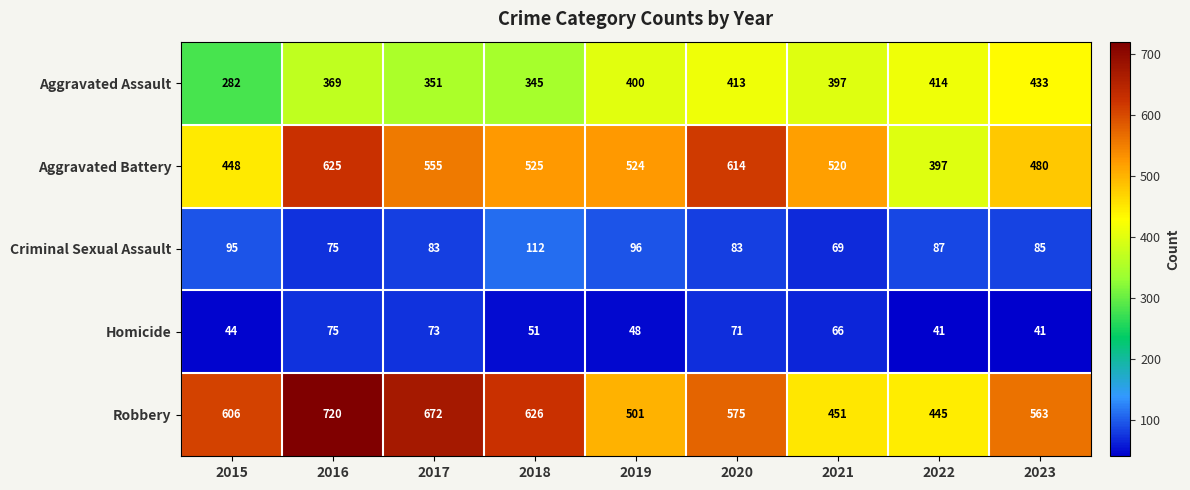

At which label does Criminal Sexual Assault reach its minimum?

2021